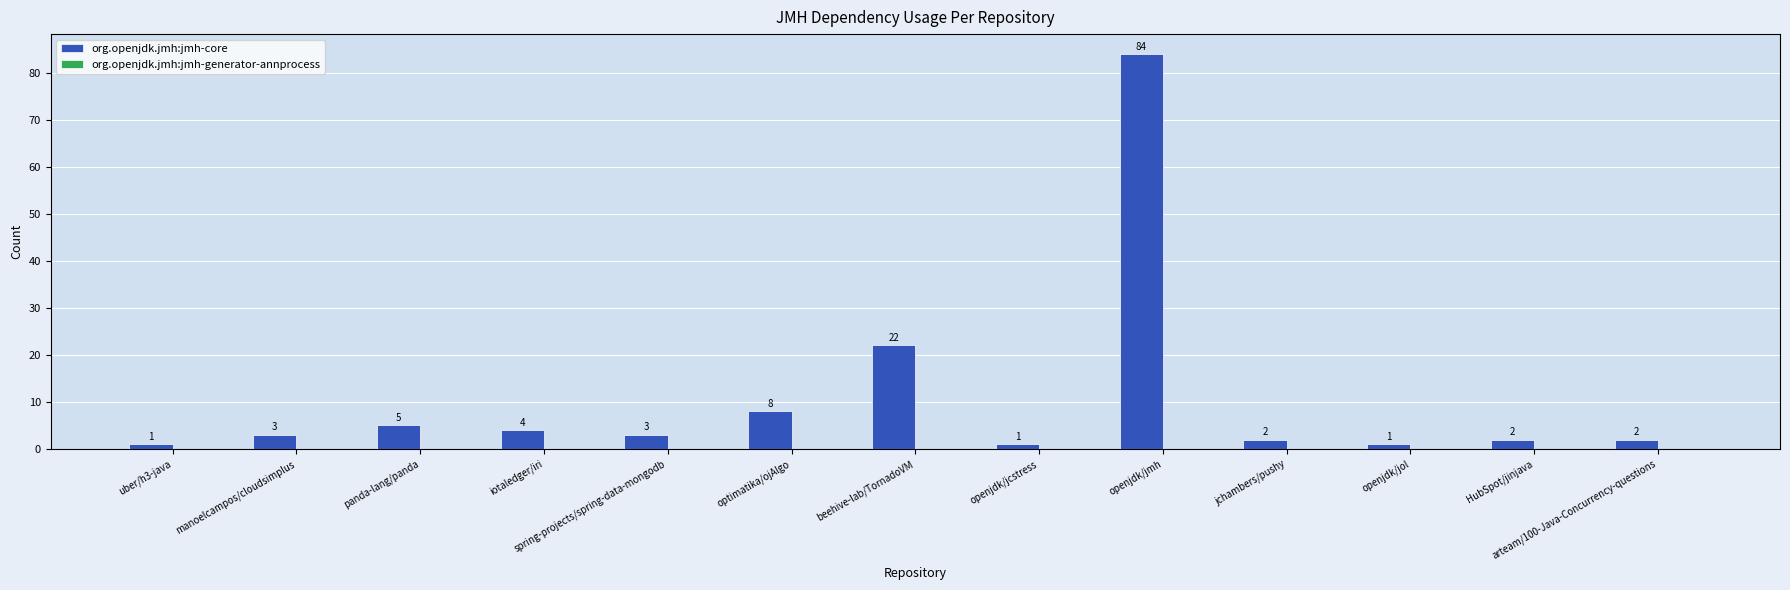

Does the chart contain any negative values?

No